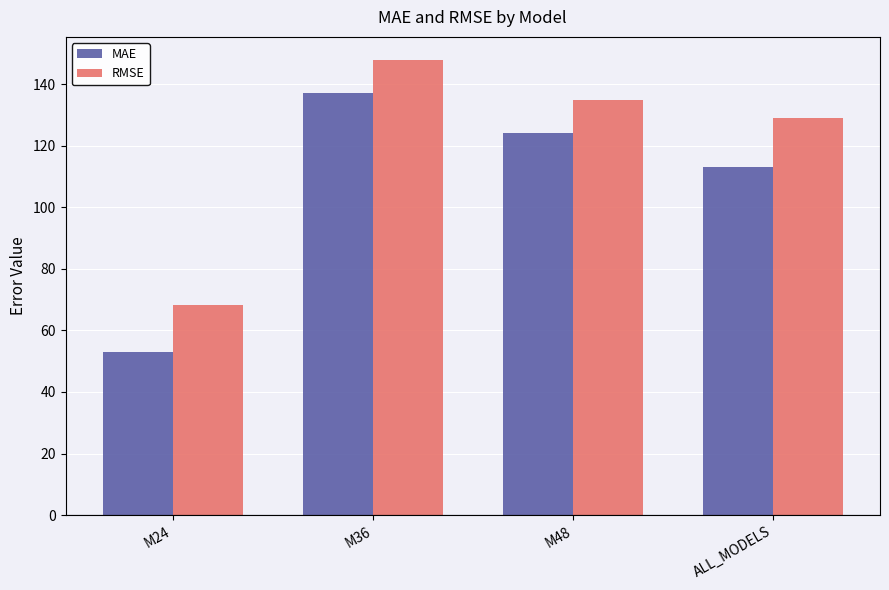

What is the total value across all series at M36?

285.2